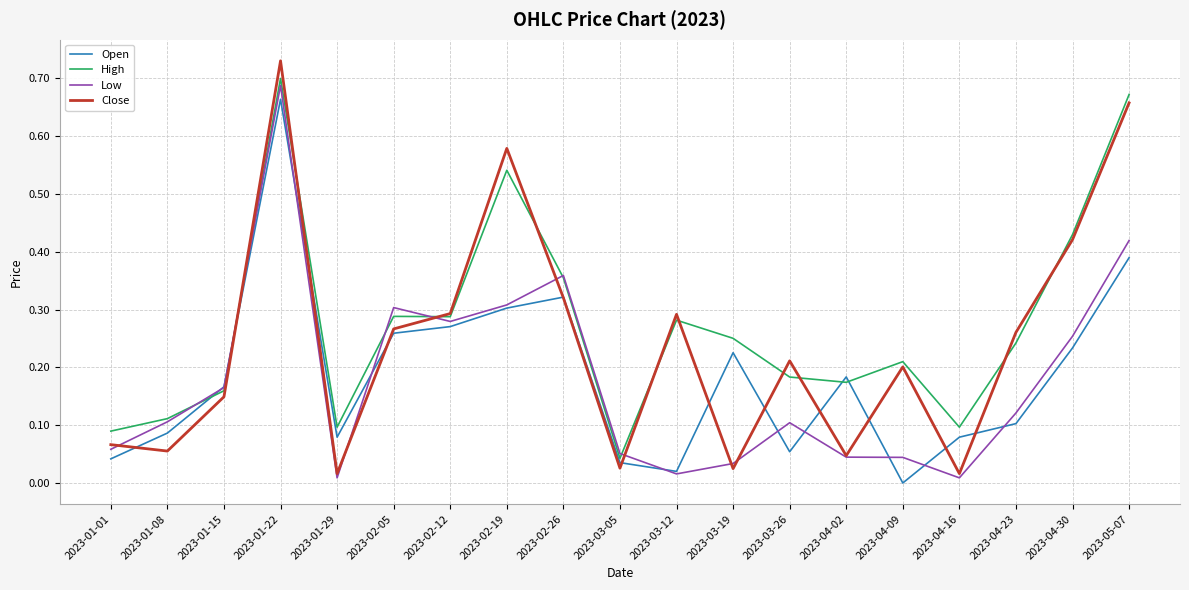

At how many categories does at least one series exceed 0?

19